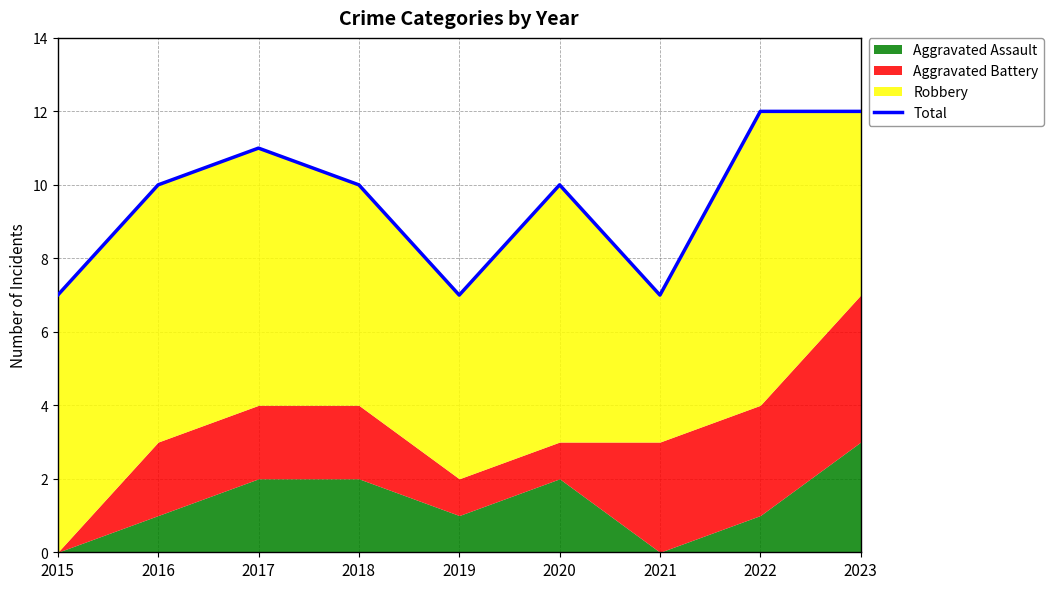

How many data points are above 10?

3